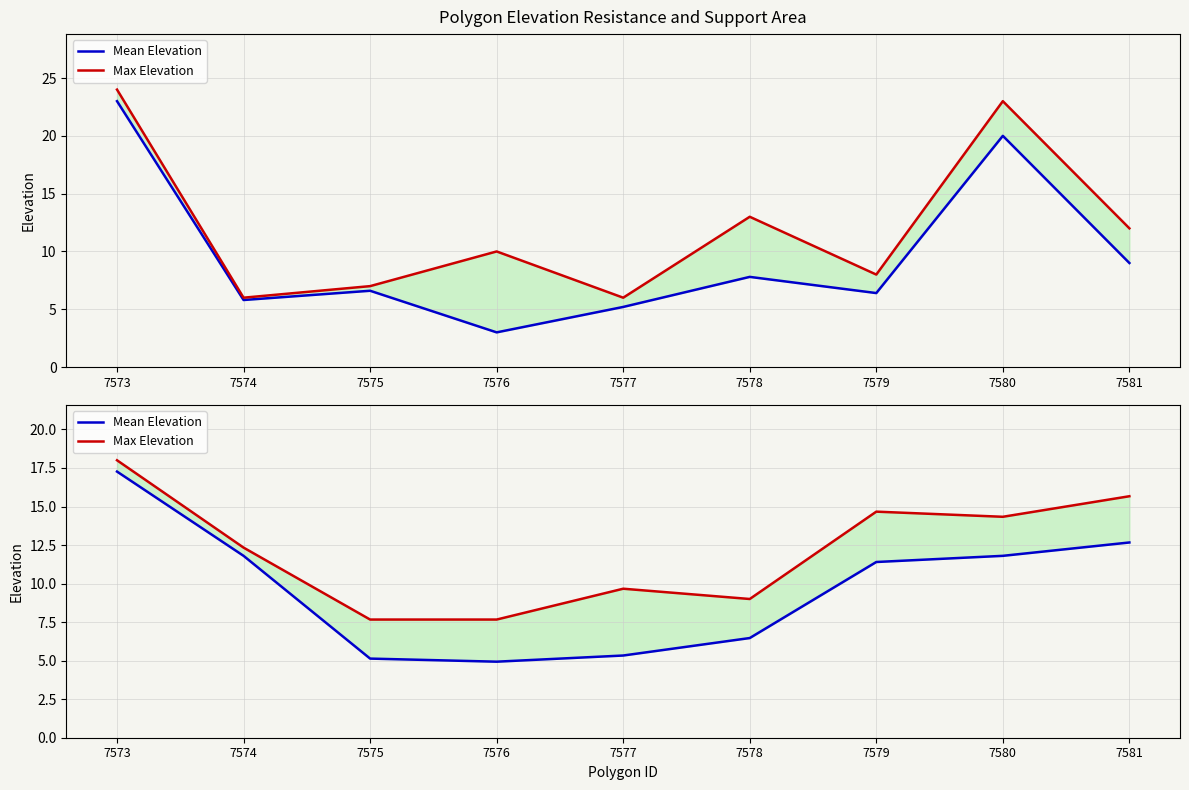

Rank the categories by Mean Elevation value from highest to lowest.

7573, 7581, 7574, 7580, 7579, 7578, 7577, 7575, 7576